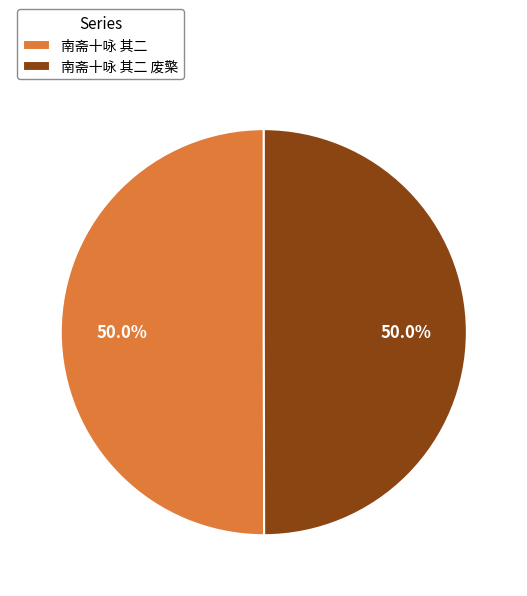

Approximately how many times larger is the value at 南斋十咏 其二 废檠 compared to 南斋十咏 其二?

1.0